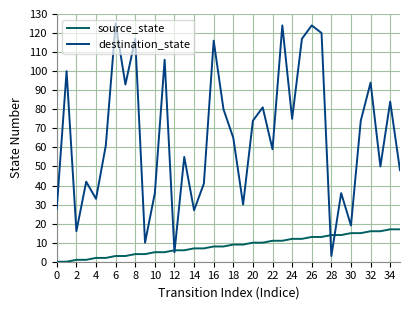

Which series has the largest total across all categories?

destination_state